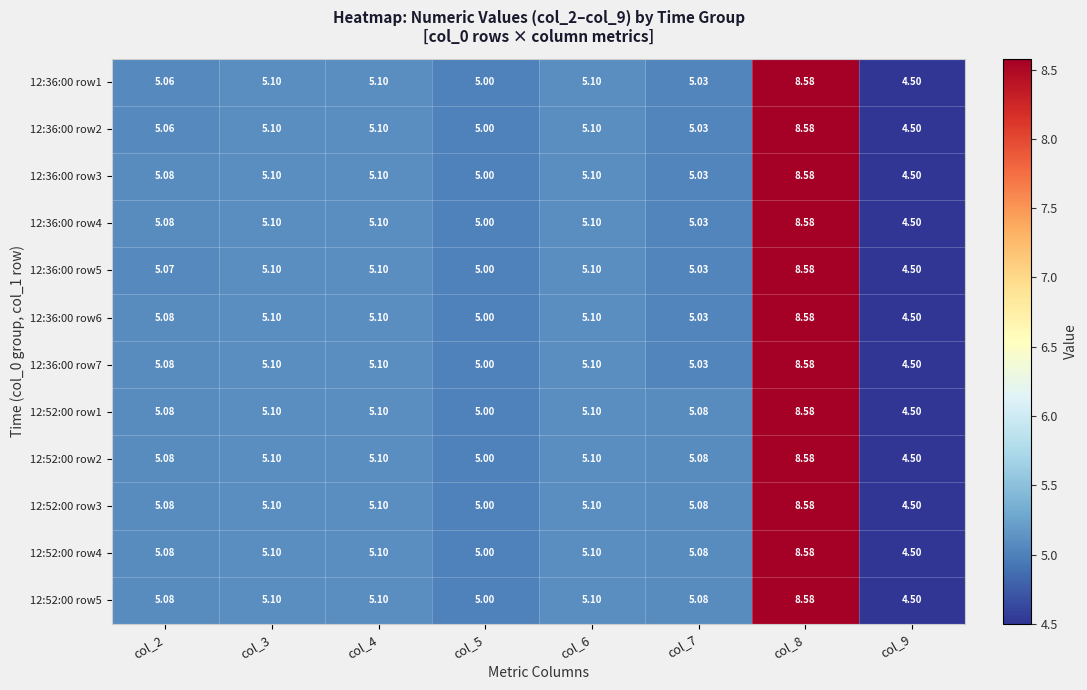

Is the value of 12:36:00 row4 at col_5 greater than the value of 12:36:00 row6 at col_6?

No